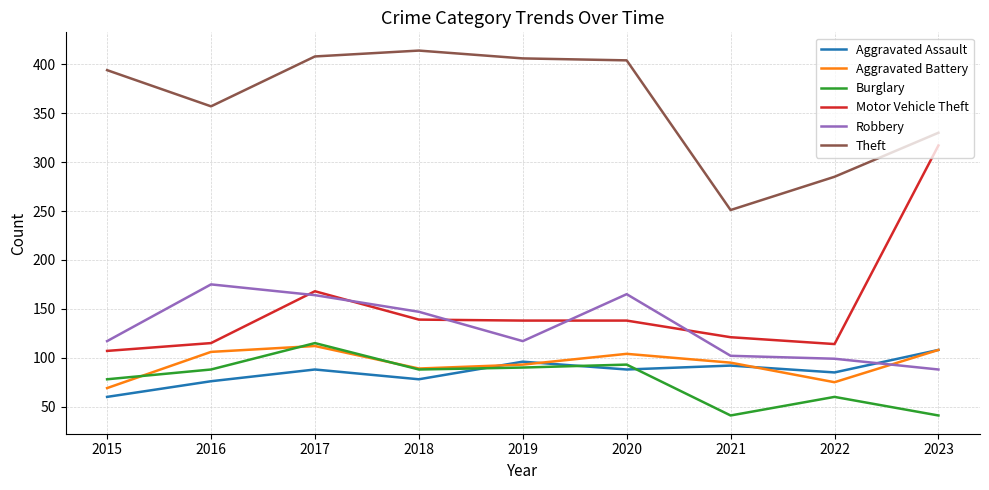

Which series has the largest total across all categories?

Theft